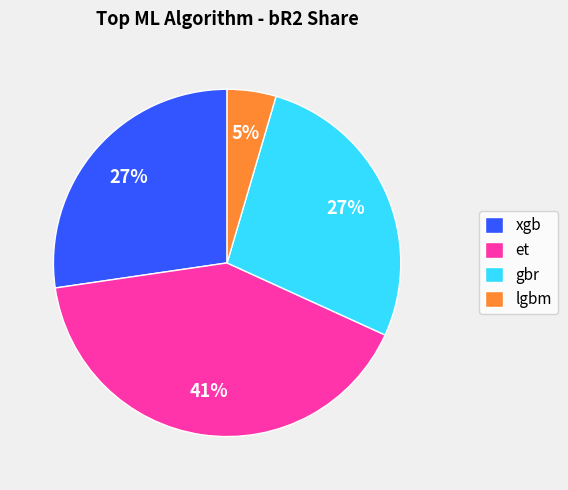

Is et the majority of the pie?

No